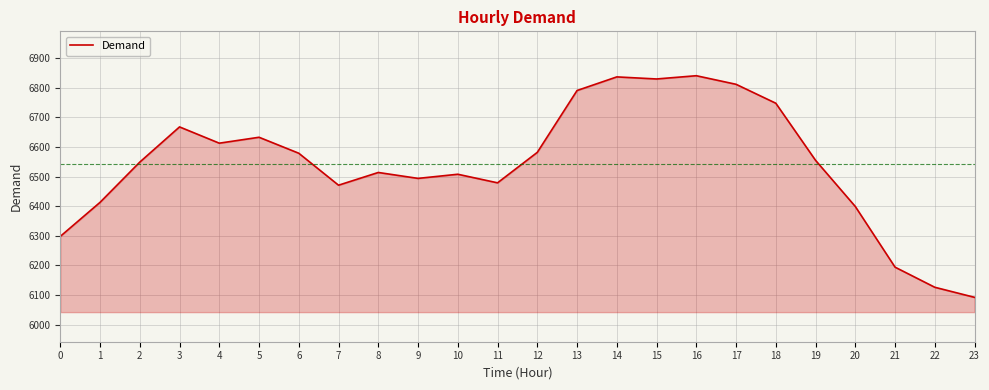

How many series are shown in this chart?

1